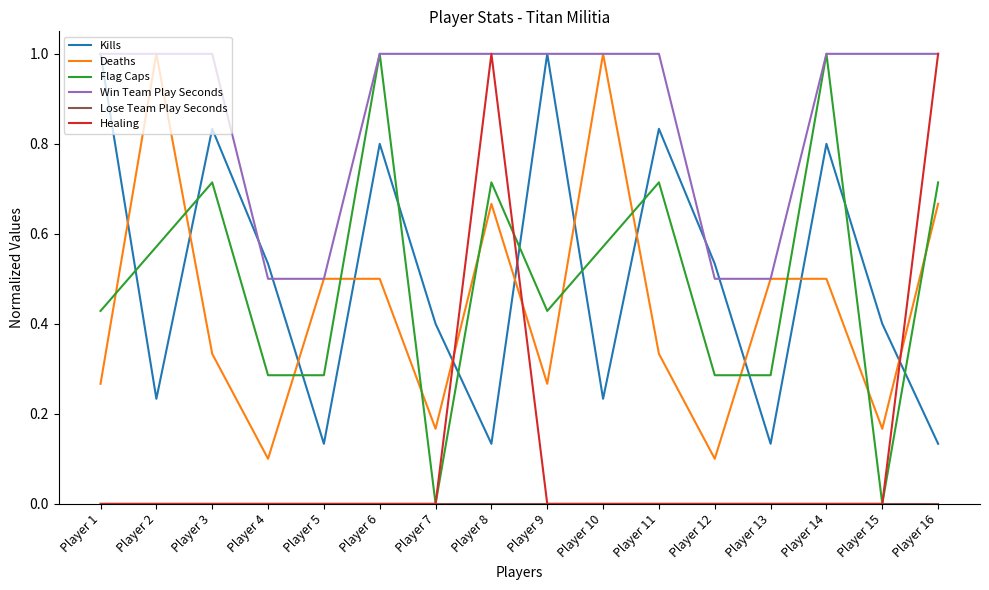

How many lines are shown in the chart?

6